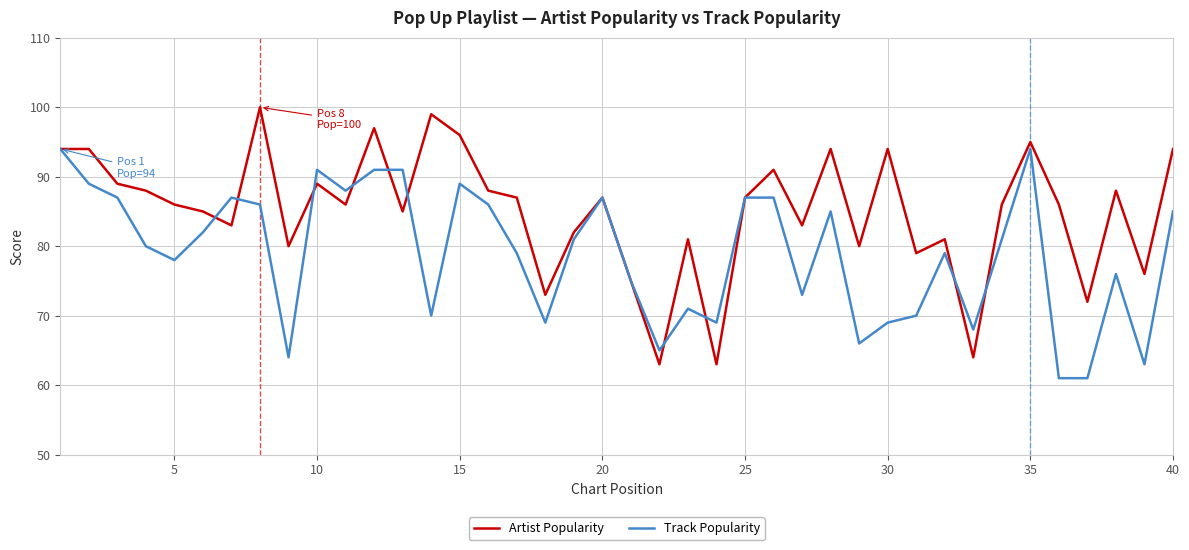

What is the maximum value shown in the chart?

100